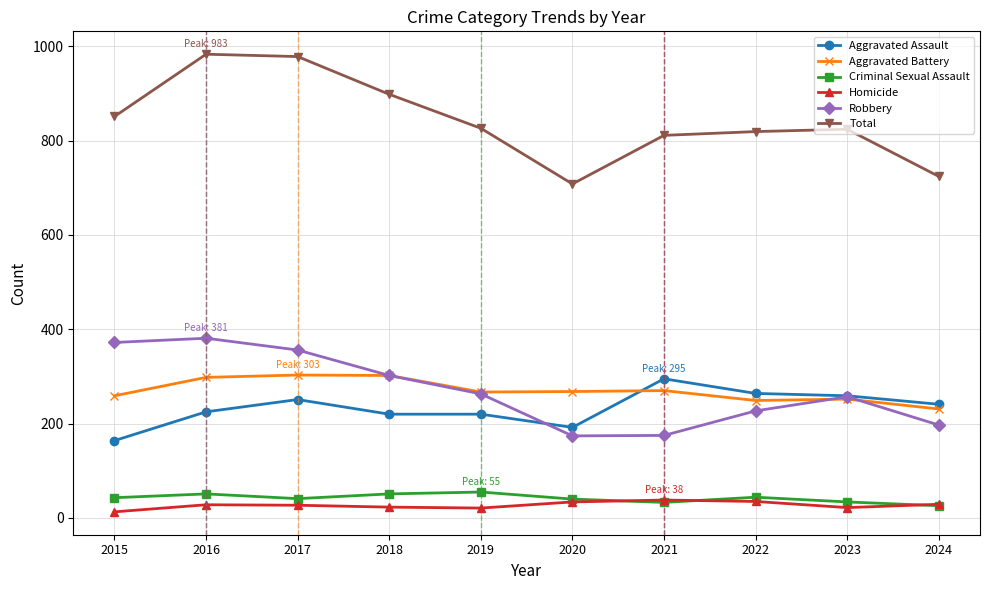

How many lines are shown in the chart?

6